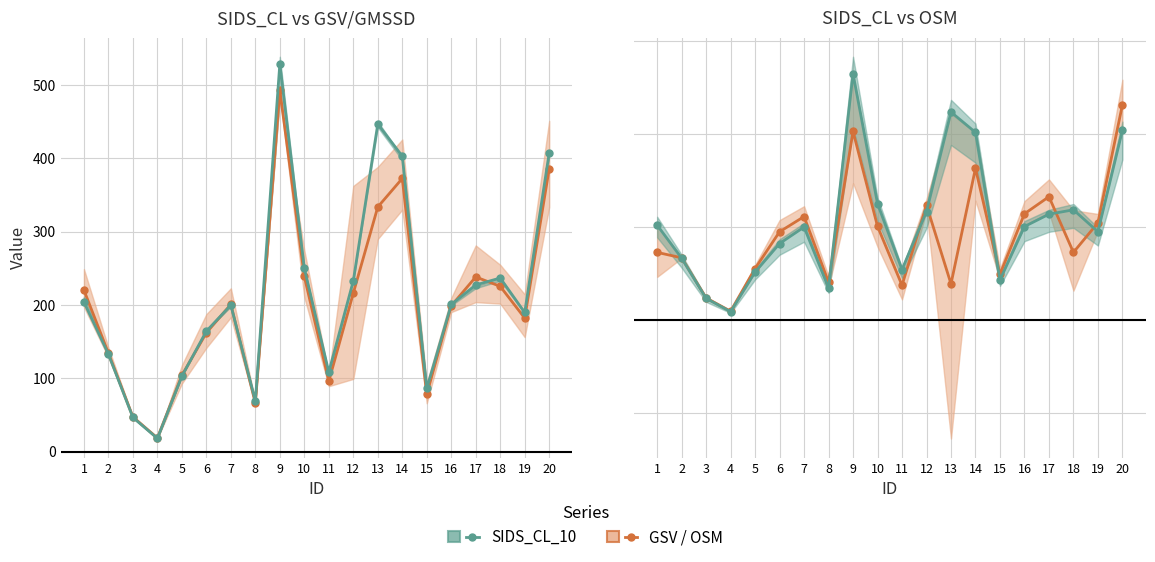

Reading left to right, extract all data points from this chart.

SIDS_CL_10: 1=203.9	2=132.8	3=46.5	4=17.9	5=102.9	6=164.3	7=199.7	8=68.8	9=528.9	10=250.0	11=108.3	12=232.8	13=446.8	14=403.1	15=86.1	16=200.7	17=227.3	18=236.8	19=189.7	20=407.4
GSV / OSM: 1=145.3	2=133.6	3=47.4	4=18.8	5=110.5	6=189.6	7=222.2	8=81.3	9=405.2	10=201.2	11=74.6	12=246.6	13=77.6	14=325.8	15=98.2	16=228.2	17=264.9	18=145.3	19=208.9	20=462.1